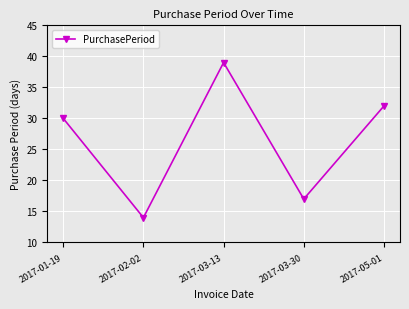

What is the average value?

26